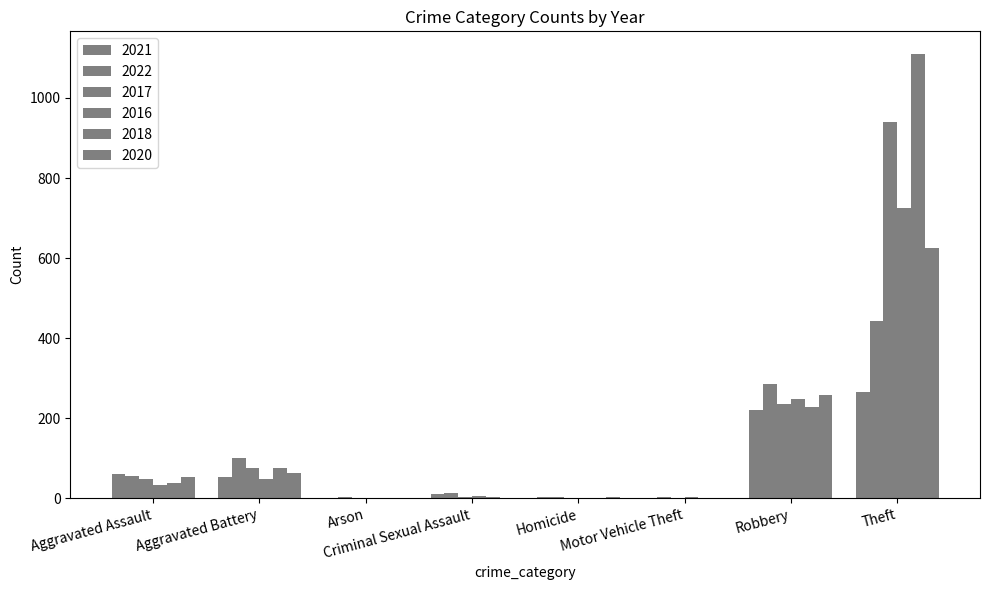

Reading left to right, list all the values displayed in this chart.

2021: 60	52	1	10	2	0	220	266
2022: 55	100	3	12	2	2	286	443
2017: 49	75	0	4	1	1	235	939
2016: 34	49	0	5	1	2	249	726
2018: 38	76	1	4	1	0	229	1111
2020: 52	64	1	0	2	1	258	625